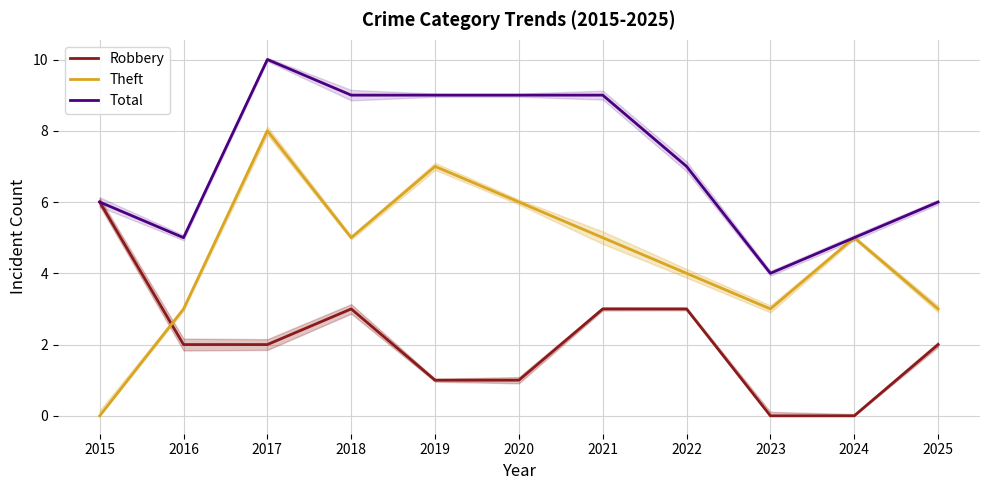

In Total, how many points are higher than both neighbors (excluding endpoints)?

1